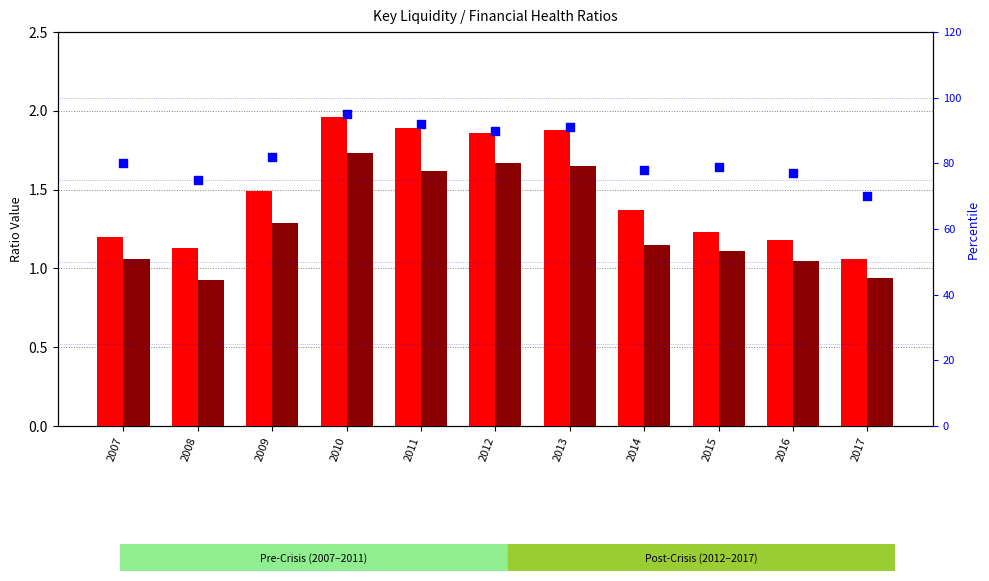

At how many categories does at least one series exceed 81?

5